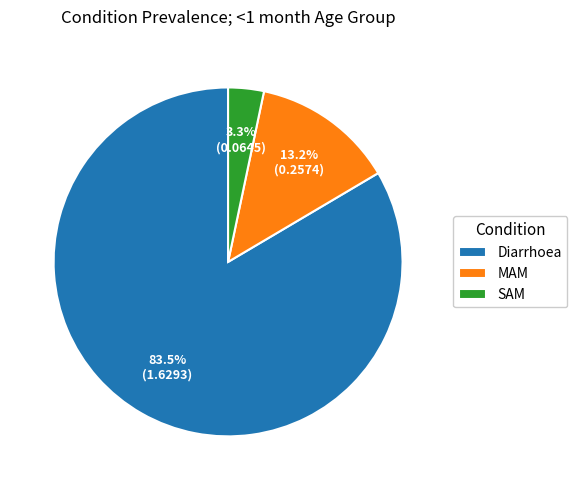

Rank the categories by value from lowest to highest.

SAM, MAM, Diarrhoea